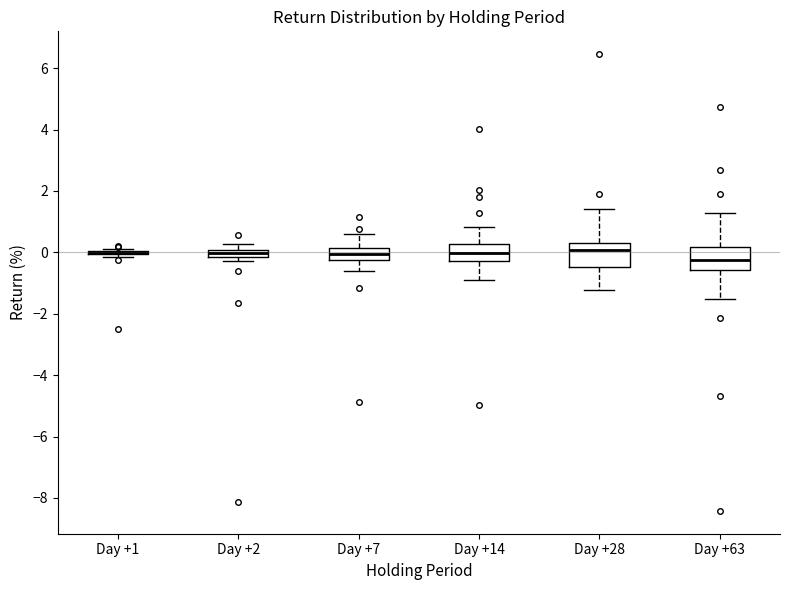

Where does the upper whisker of the box for Day +7 end on the y-axis? The values are not printed on the chart, so give them approximately, as read against the axis.

0.6